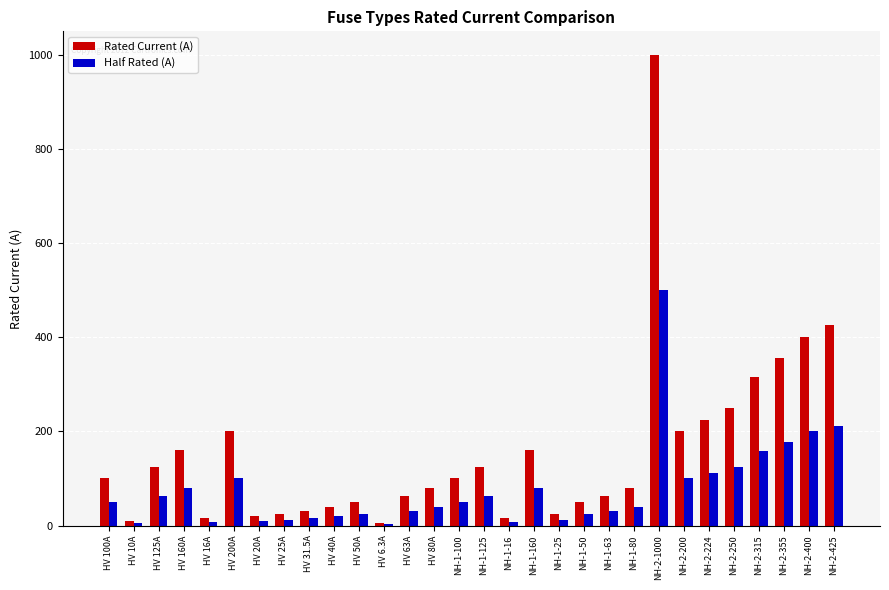

Between HV 25A and NH-2-400, which series saw the biggest shift?

Rated Current (A)